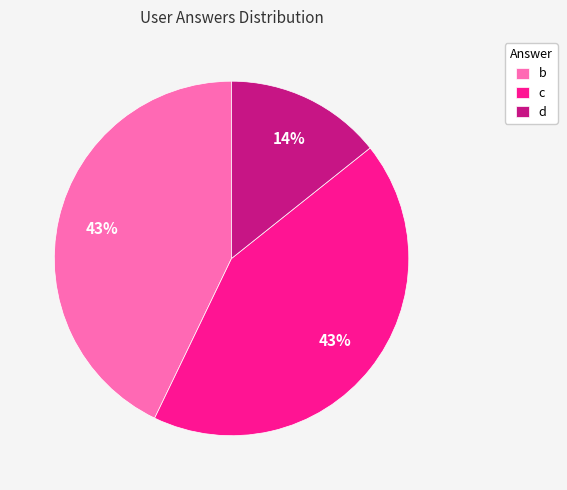

How many segments does this pie chart have?

3